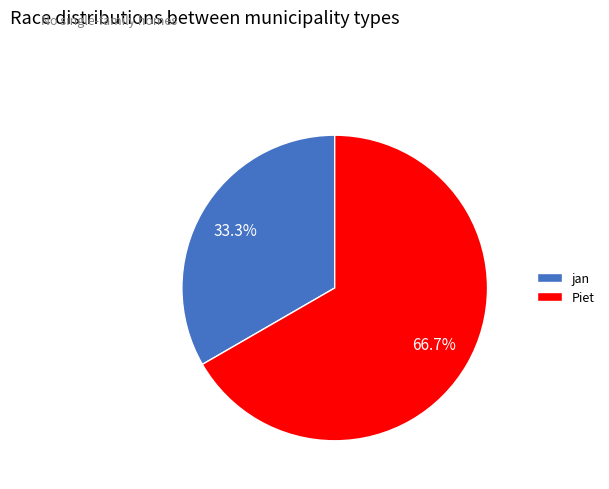

To the nearest percent, what is the average slice percentage?

50%